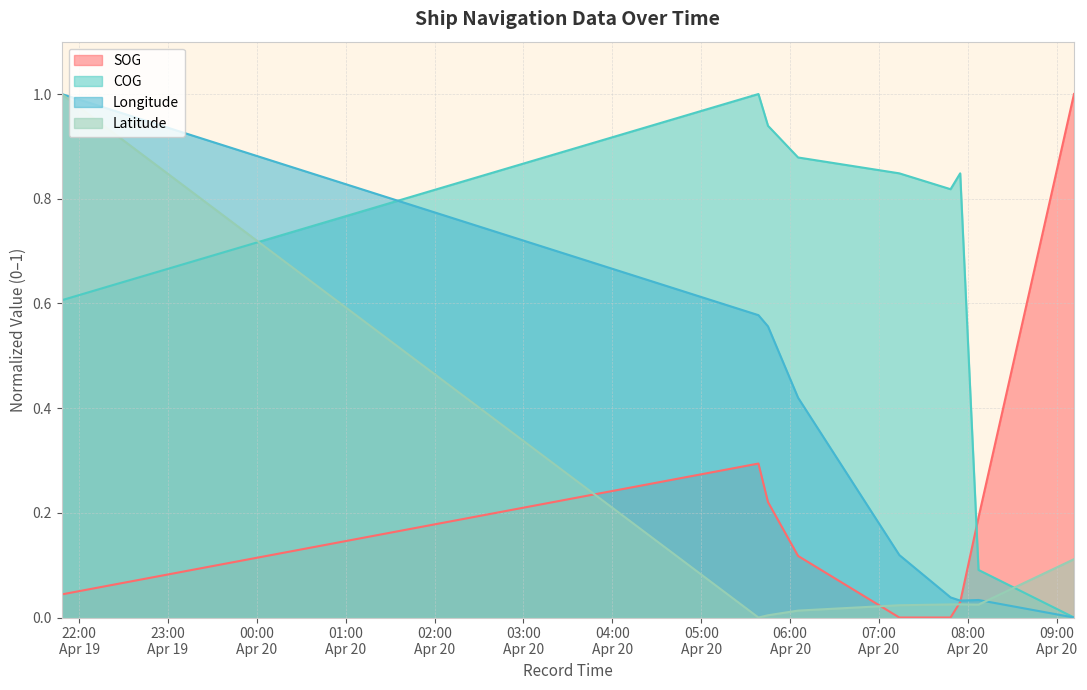

True or false: Longitude has more than 0 interior local peaks.

True